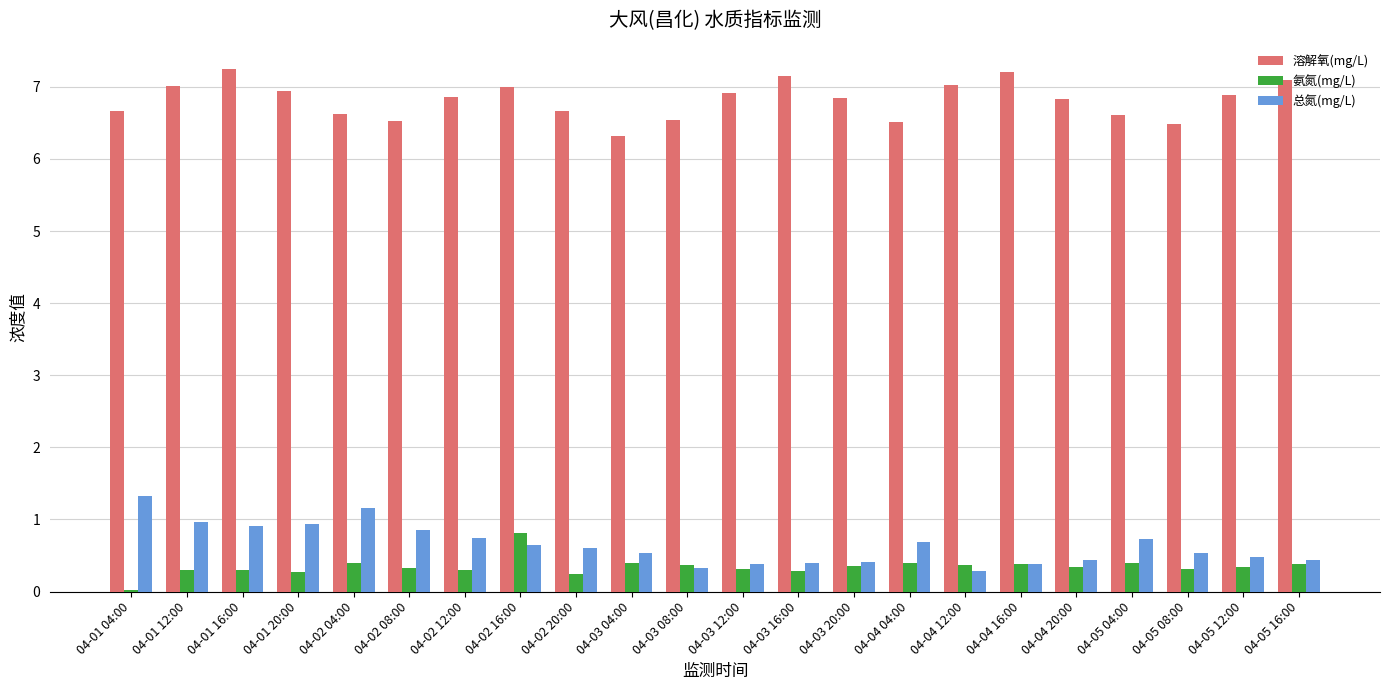

What is the lowest value of the 总氮(mg/L) series?

0.3